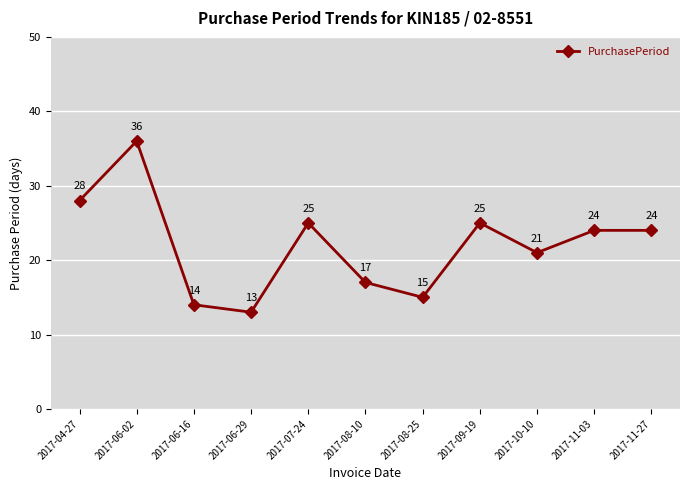

True or false: the data has more than 1 interior local peaks.

True